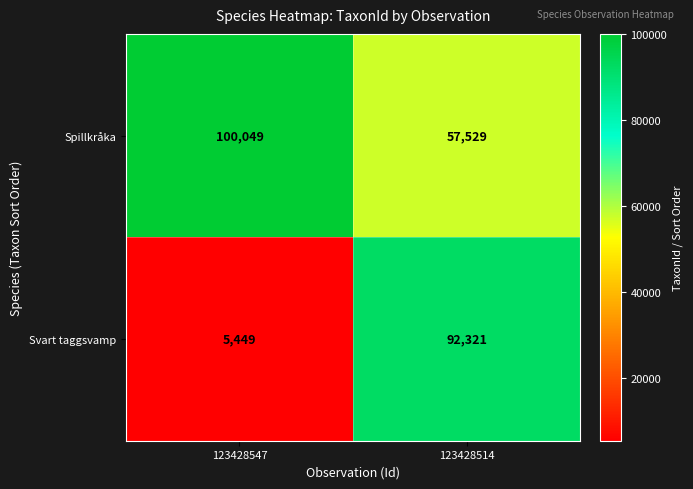

At 123428547, list the series in order from largest to smallest.

Spillkråka, Svart taggsvamp